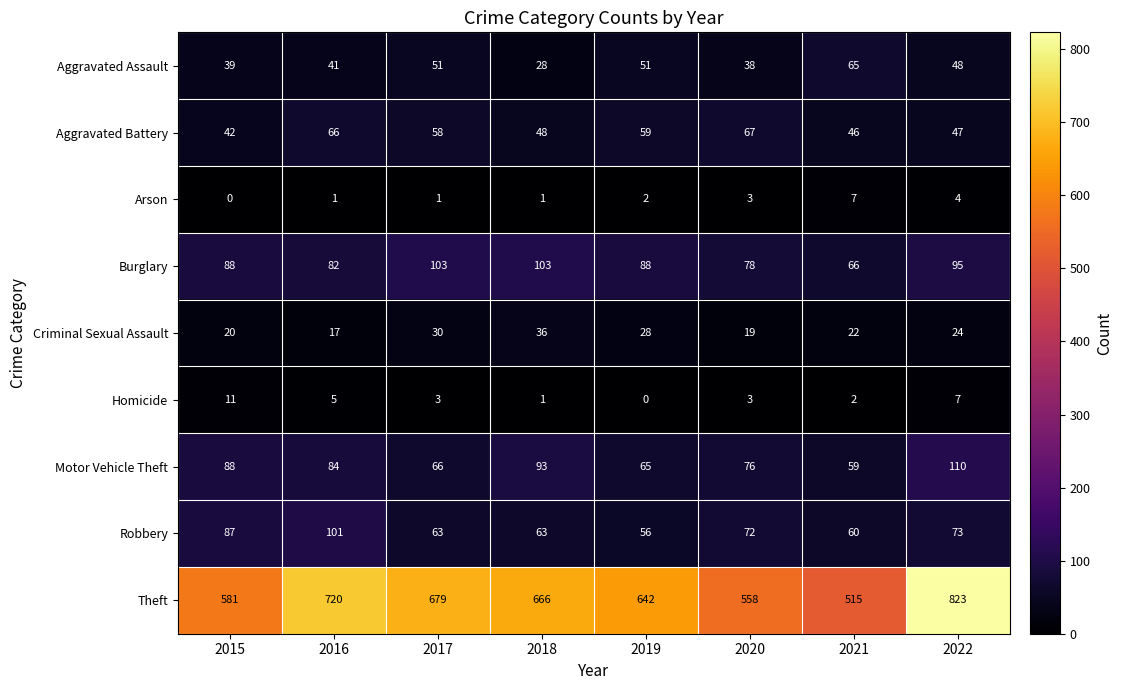

What is the greatest value displayed?

823